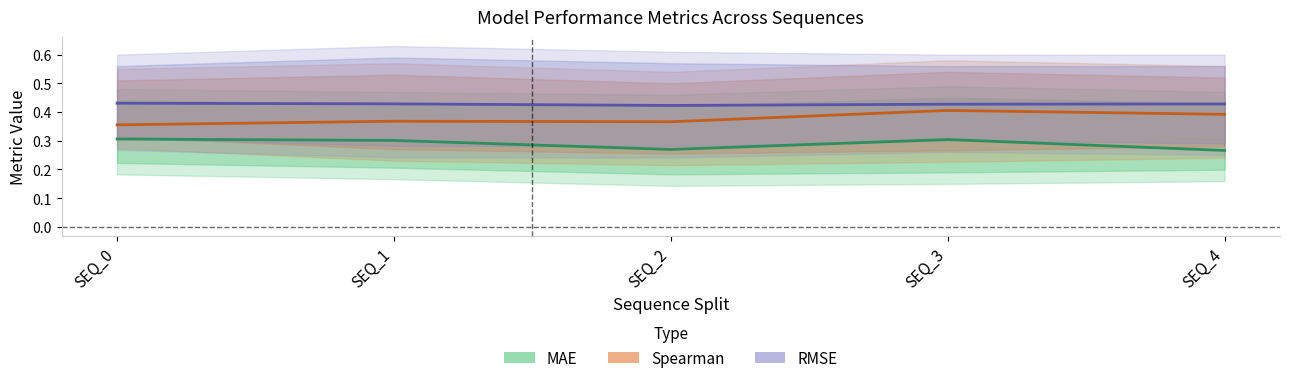

Which category has the lowest value across all series?

SEQ_4